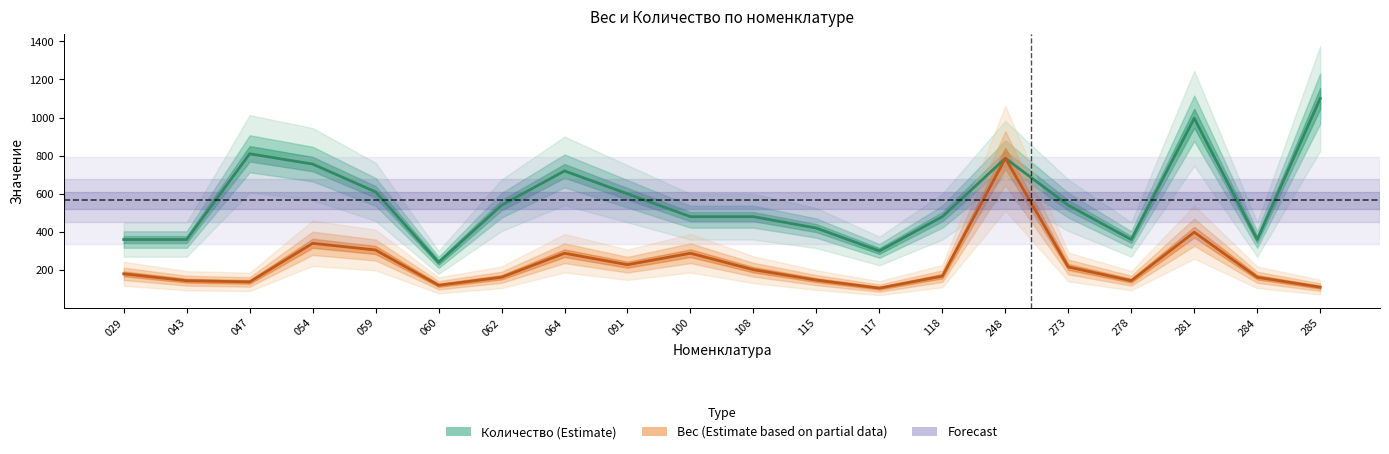

At which label does Количество reach its peak?

285